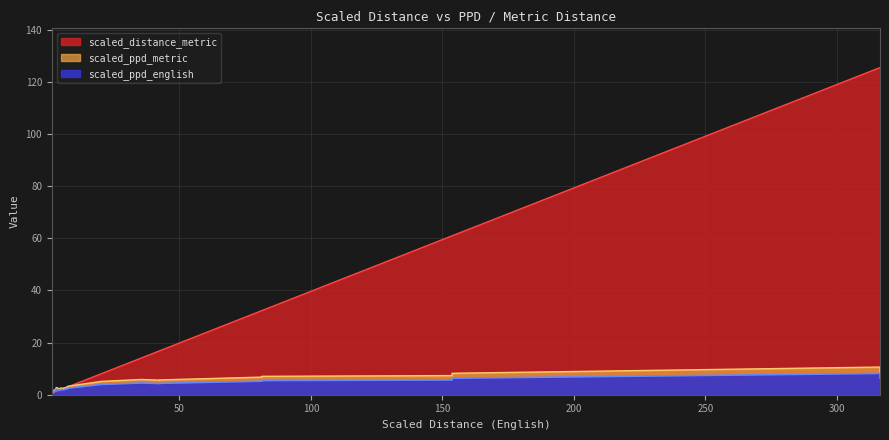

How many data points in scaled_ppd_metric are less than 2?

12